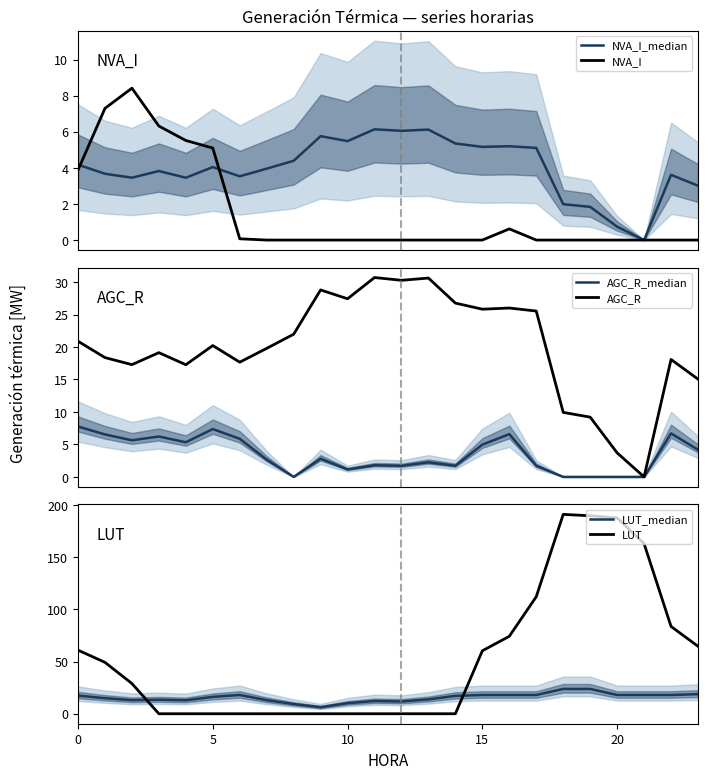

Rank the series by their maximum value, from highest to lowest.

LUT, AGC_R, LUT_median, NVA_I, AGC_R_median, NVA_I_median